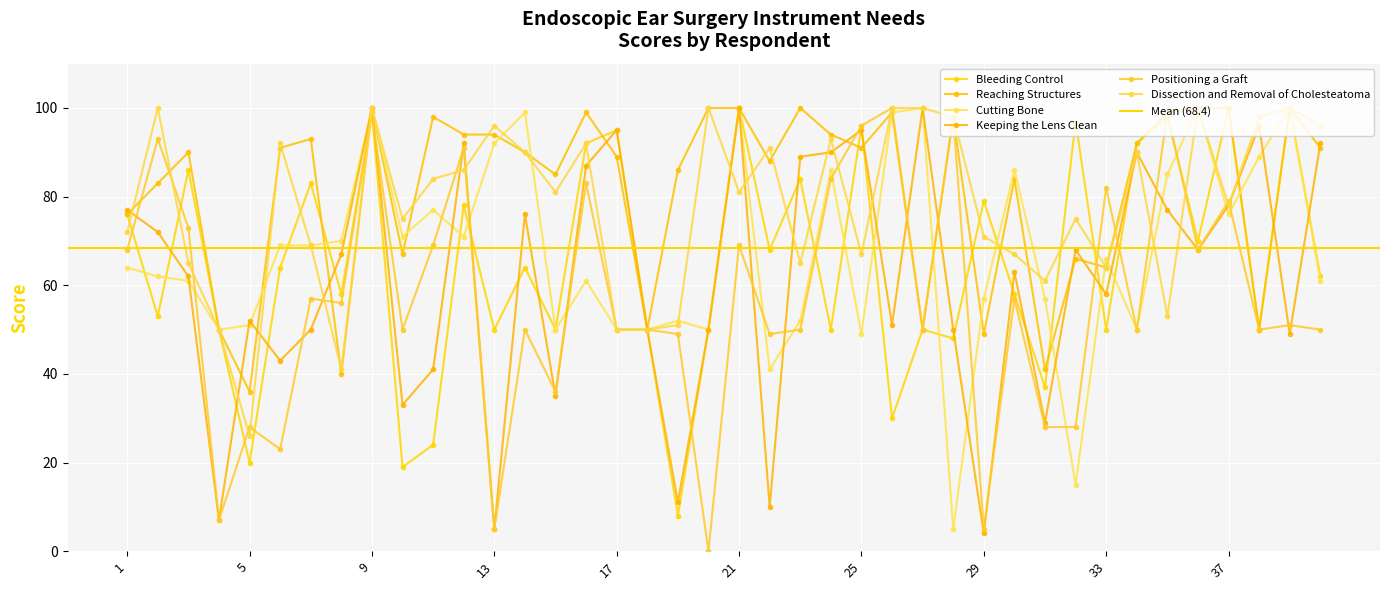

Between which two adjacent categories do Dissection and Removal of Cholesteatoma and Bleeding Control first intersect?

1 and 2